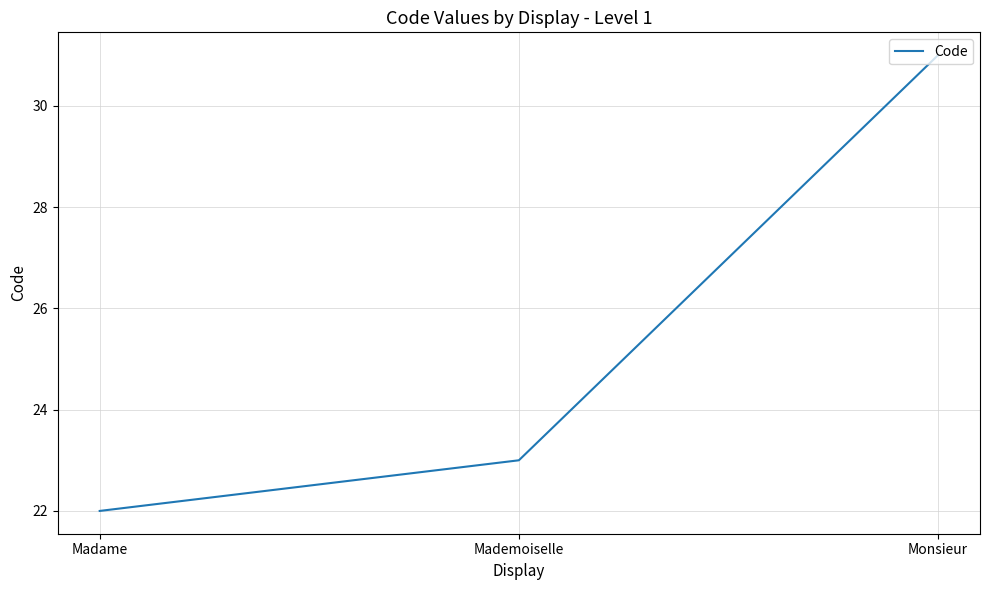

Reading left to right, transcribe all the data shown in this chart.

Madame=22	Mademoiselle=23	Monsieur=31